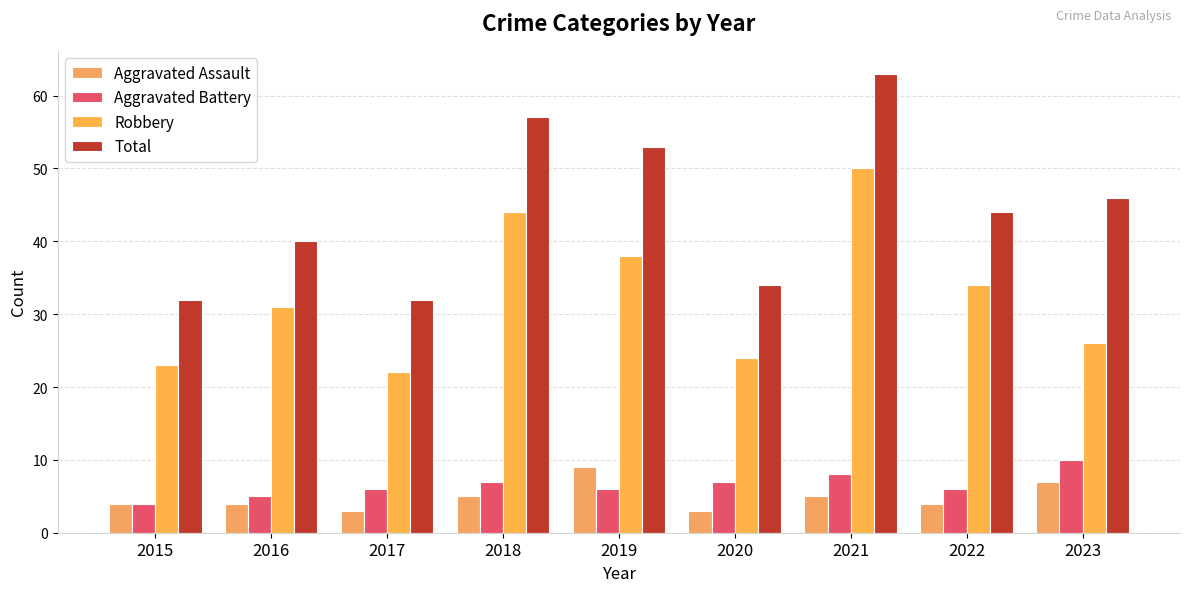

How many groups of bars are there?

9